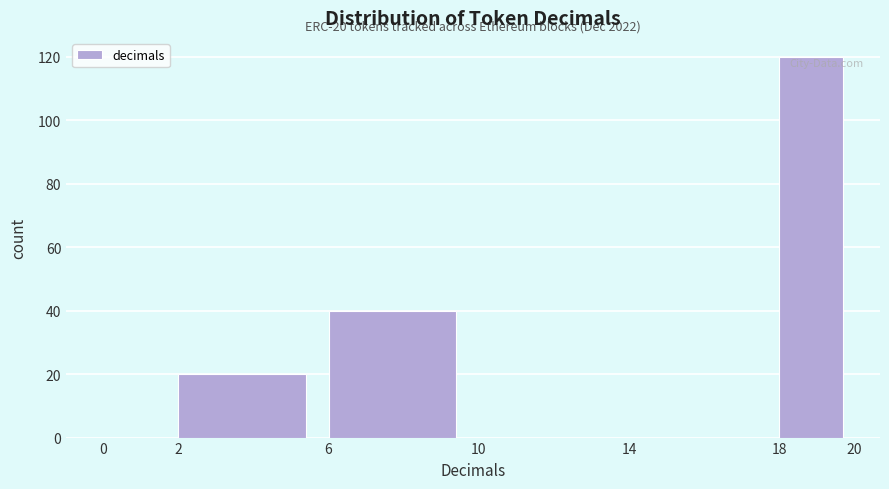

Which range on the x-axis has the tallest bar?

18 to 20